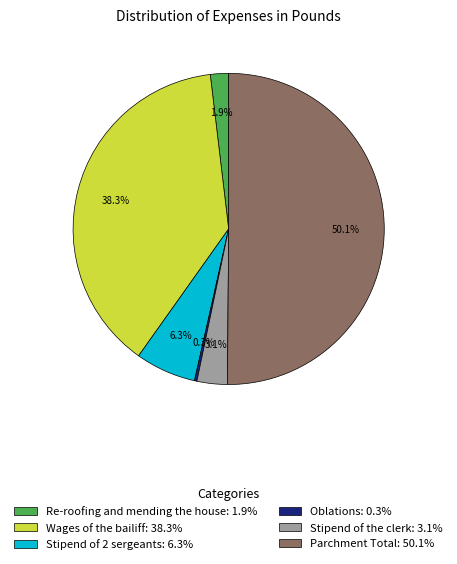

True or false: Parchment Total accounts for 60% of the total.

False